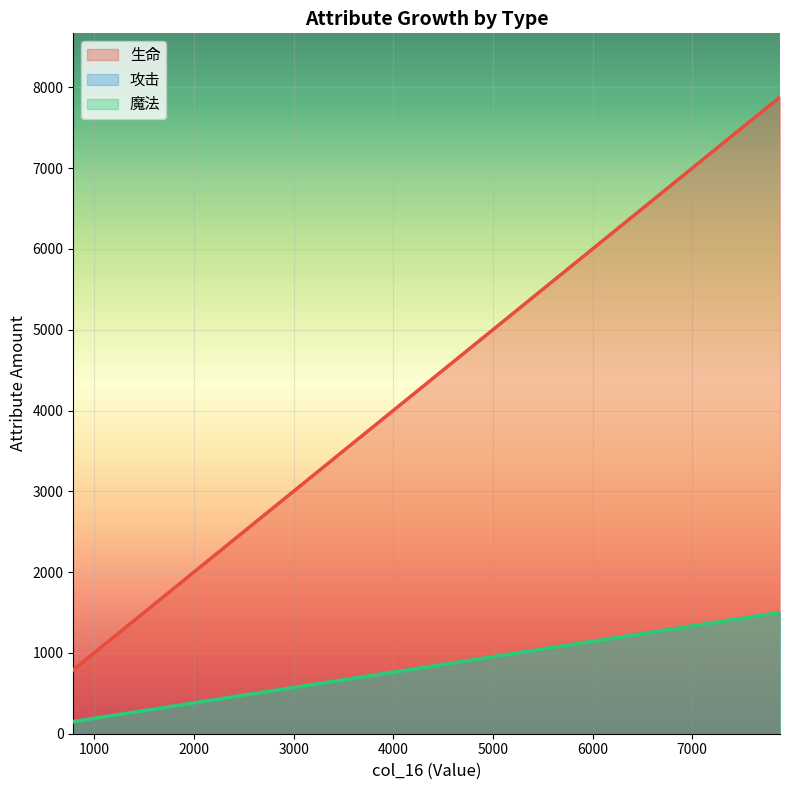

What is the lowest value of the 魔法 series?

150